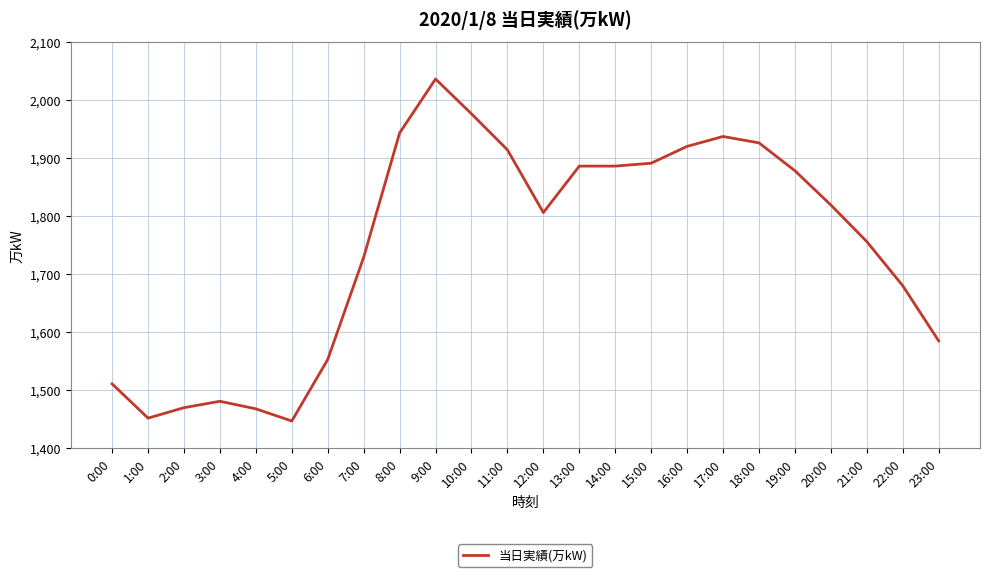

Does the chart display data point markers on the line(s)?

No